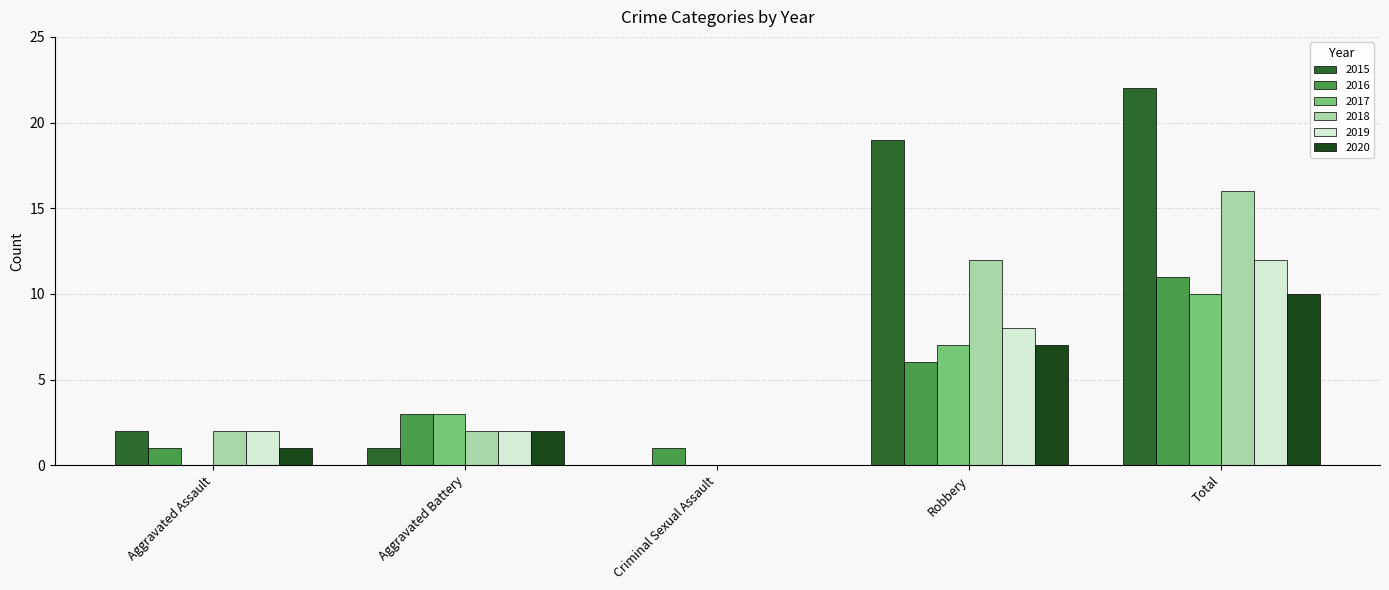

Where is 2020 nearest to the value 5?

Robbery